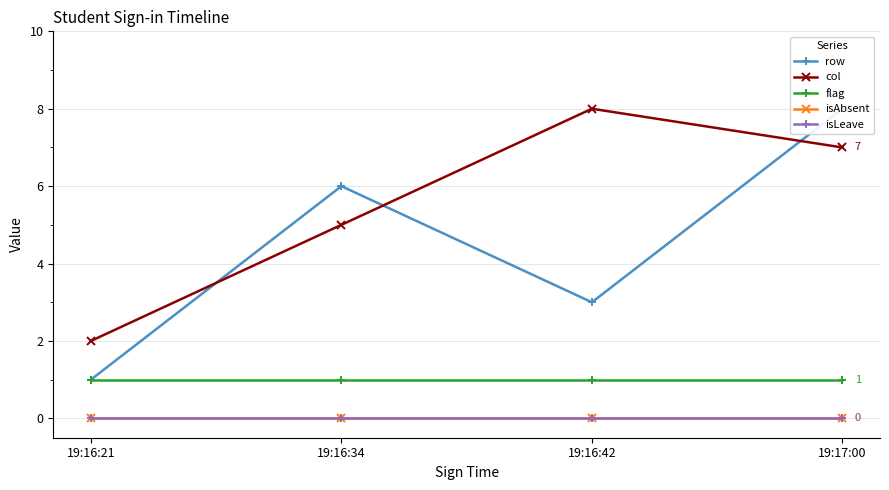

How many lines are shown in the chart?

5